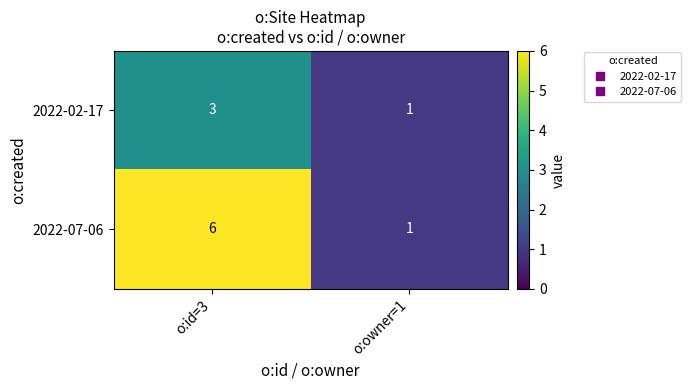

Between o:id=3 and o:owner=1, which series saw the biggest shift?

2022-07-06